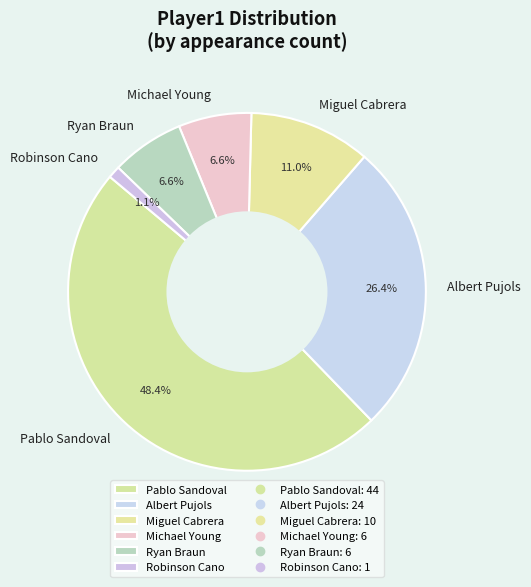

How many segments does this pie chart have?

6